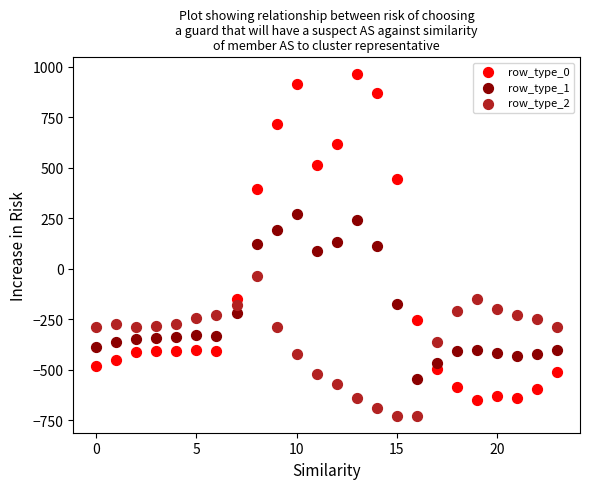

Which series has the largest Y range (max minus min)?

row_type_0